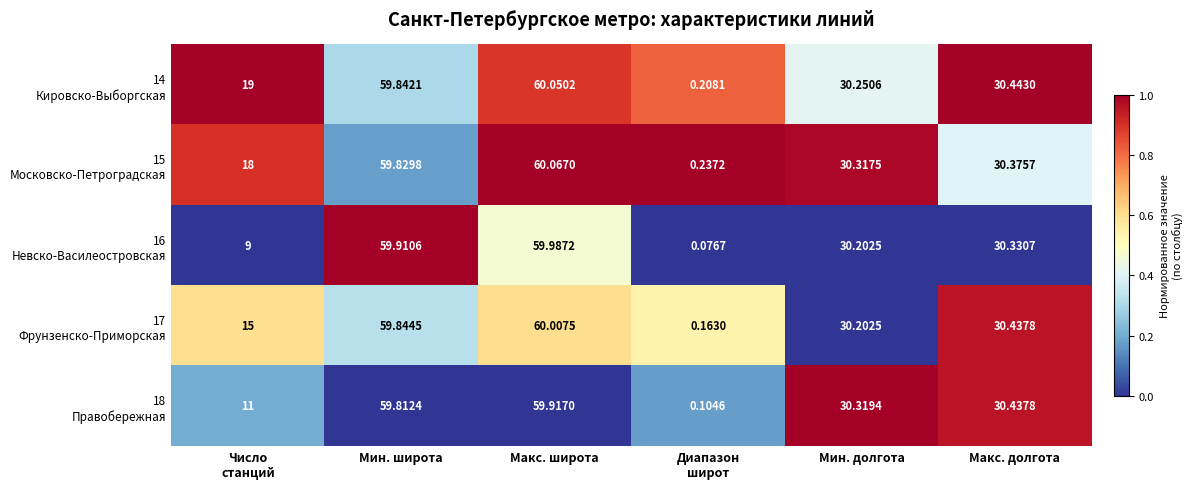

At which category does the chart reach its peak across all series?

Макс. широта